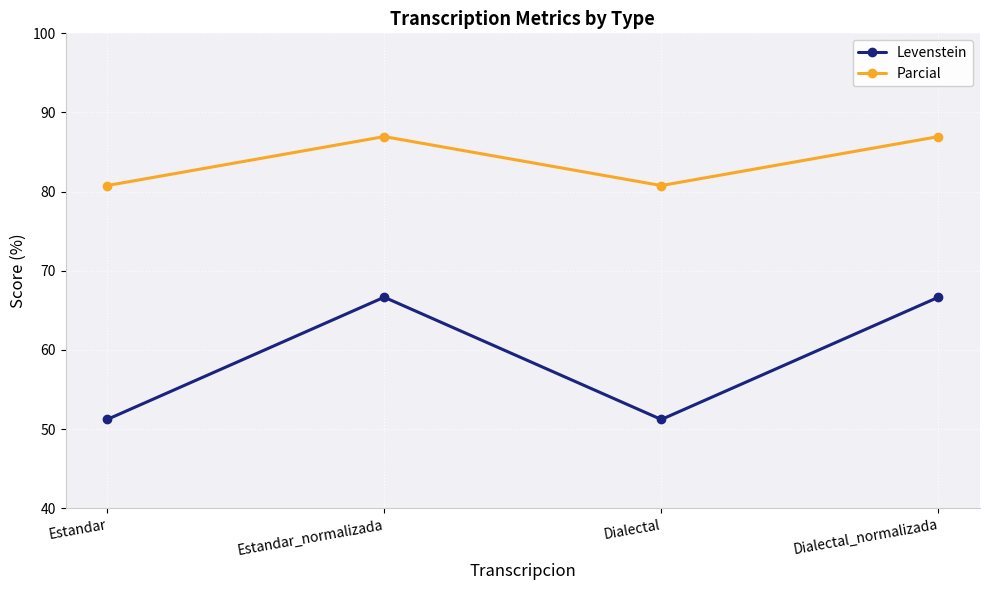

How many distinct data groups are displayed?

2